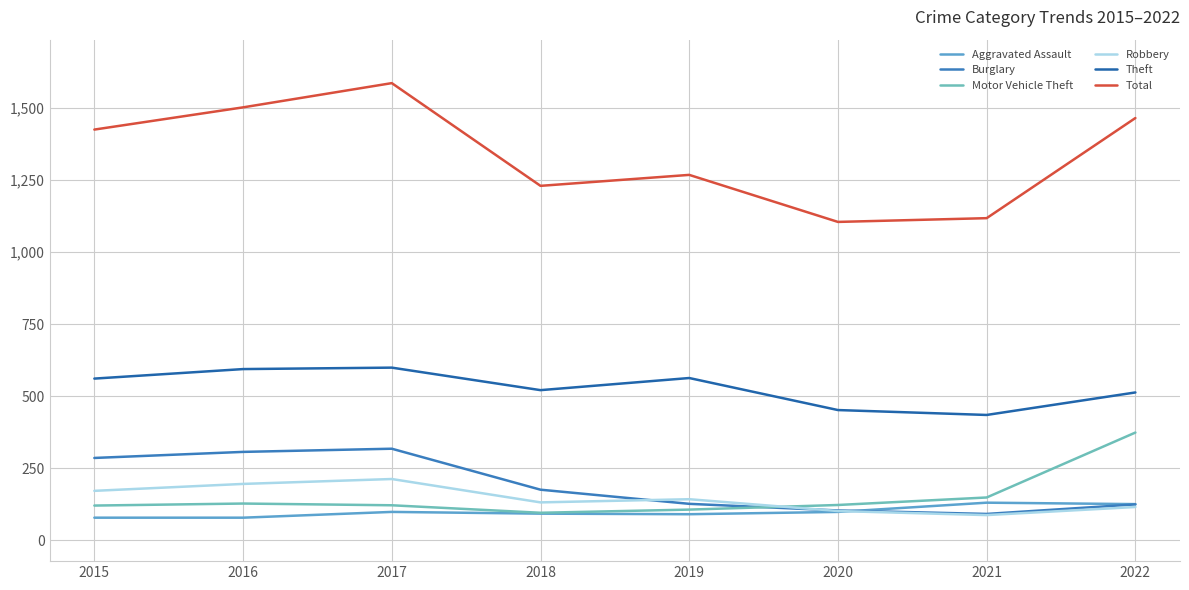

Reading left to right, list all the values displayed in this chart.

Aggravated Assault: 79	79	99	93	91	99	131	126
Burglary: 286	307	318	176	127	104	92	125
Motor Vehicle Theft: 121	128	122	96	107	123	149	374
Robbery: 172	196	213	132	143	102	88	116
Theft: 561	594	599	521	563	452	435	513
Total: 1424	1501	1585	1229	1267	1104	1117	1464